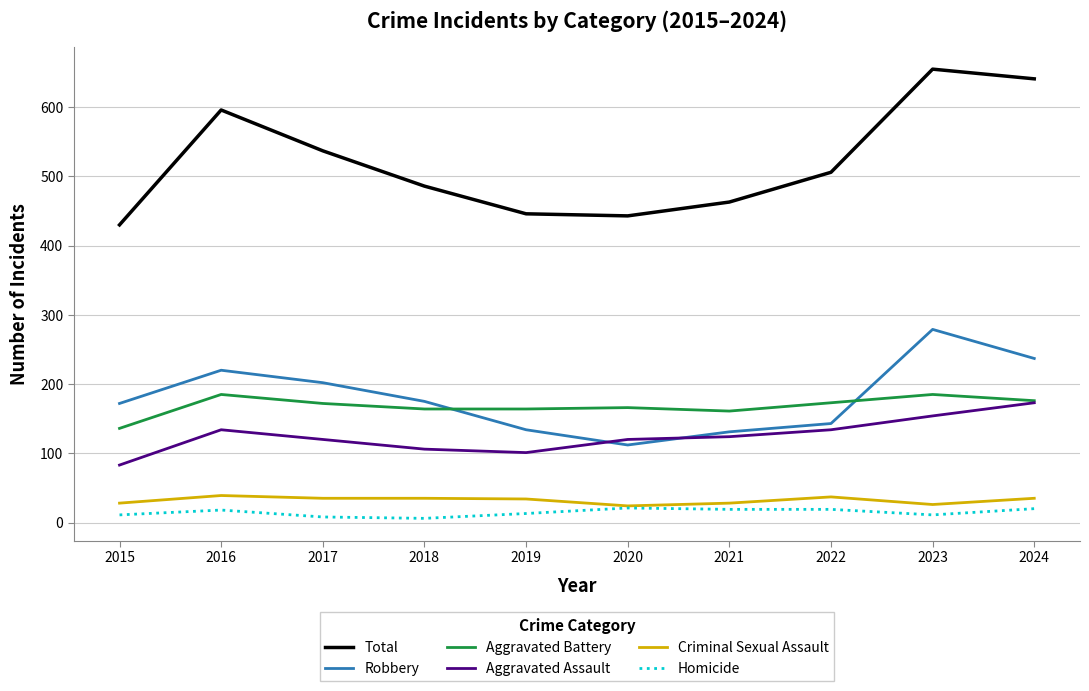

What is the approximate value of Robbery at 2019, to the nearest 10?

130